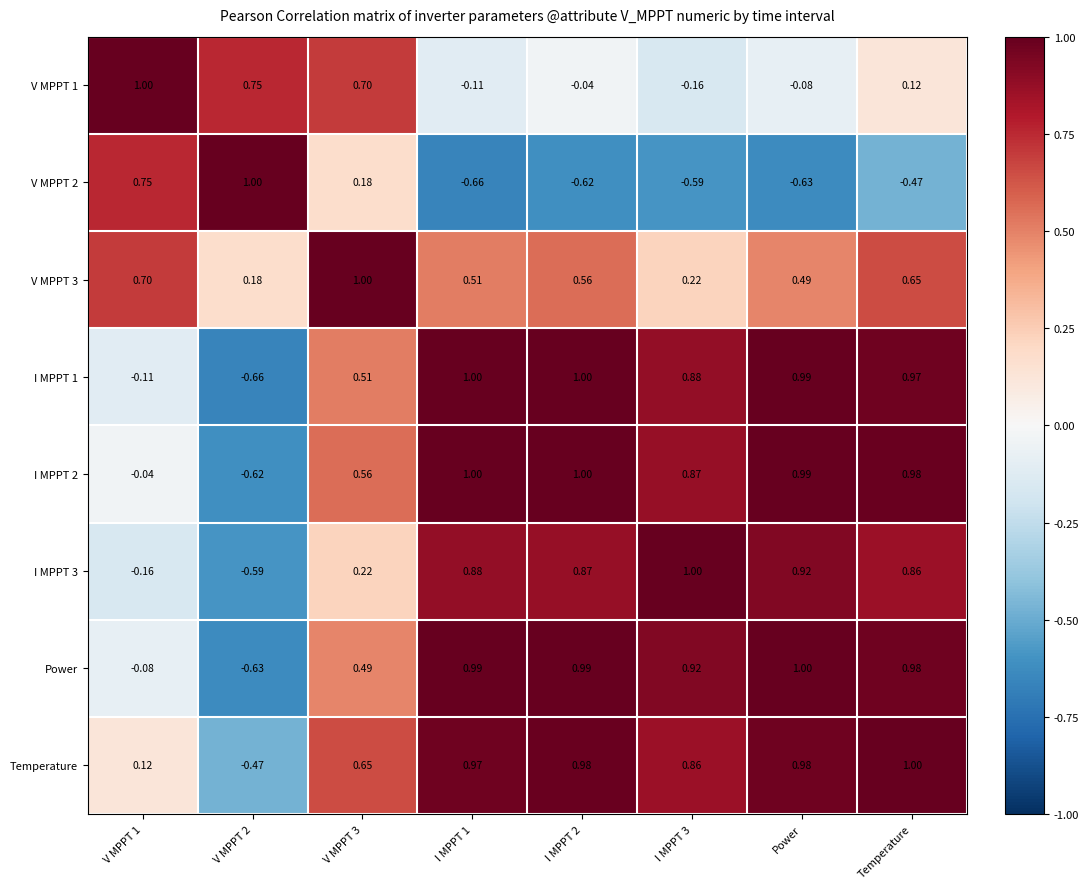

Which series has the largest total across all categories?

Temperature